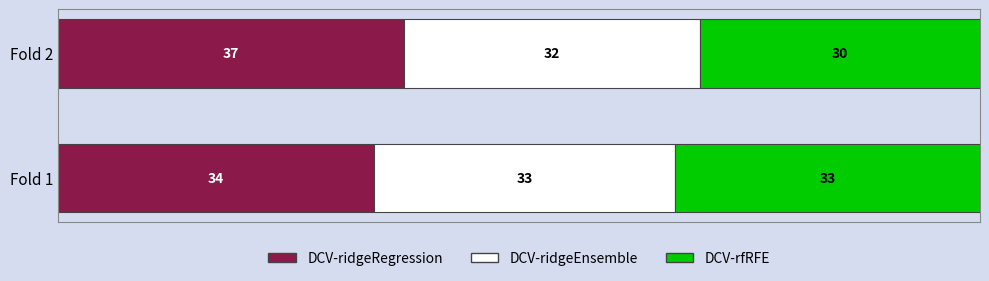

List the series in order of their peak value, lowest first.

DCV-ridgeEnsemble, DCV-rfRFE, DCV-ridgeRegression